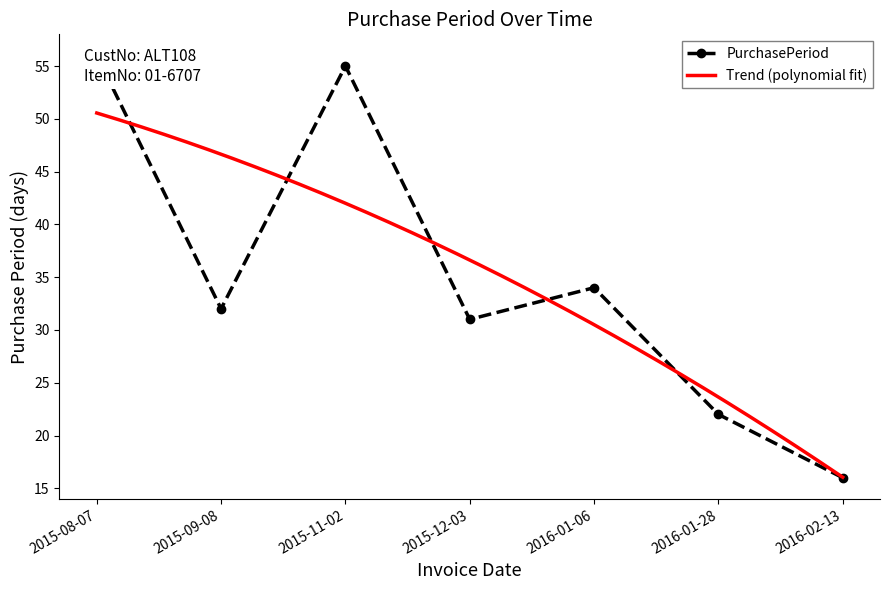

Where is the first local maximum?

2015-11-02